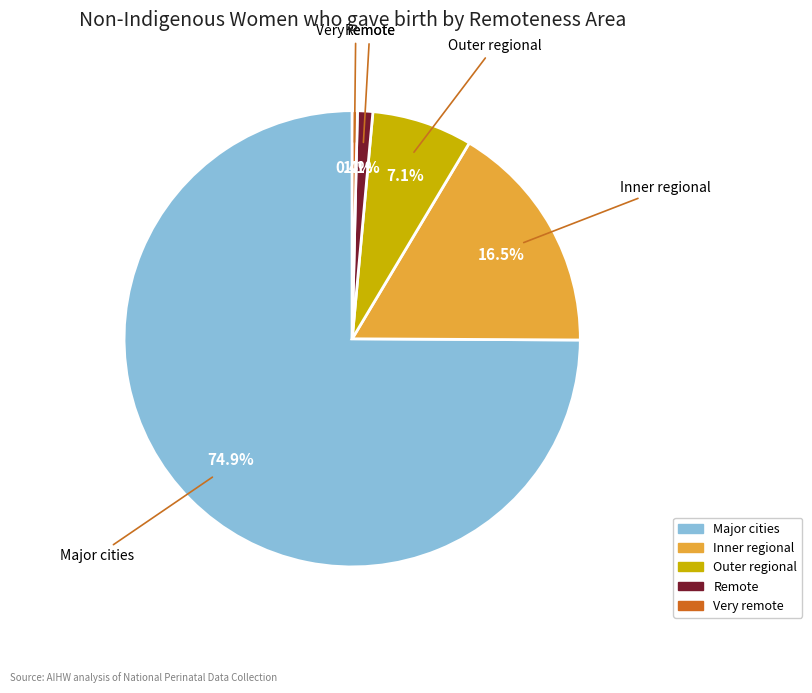

How many slices are in this pie chart?

5